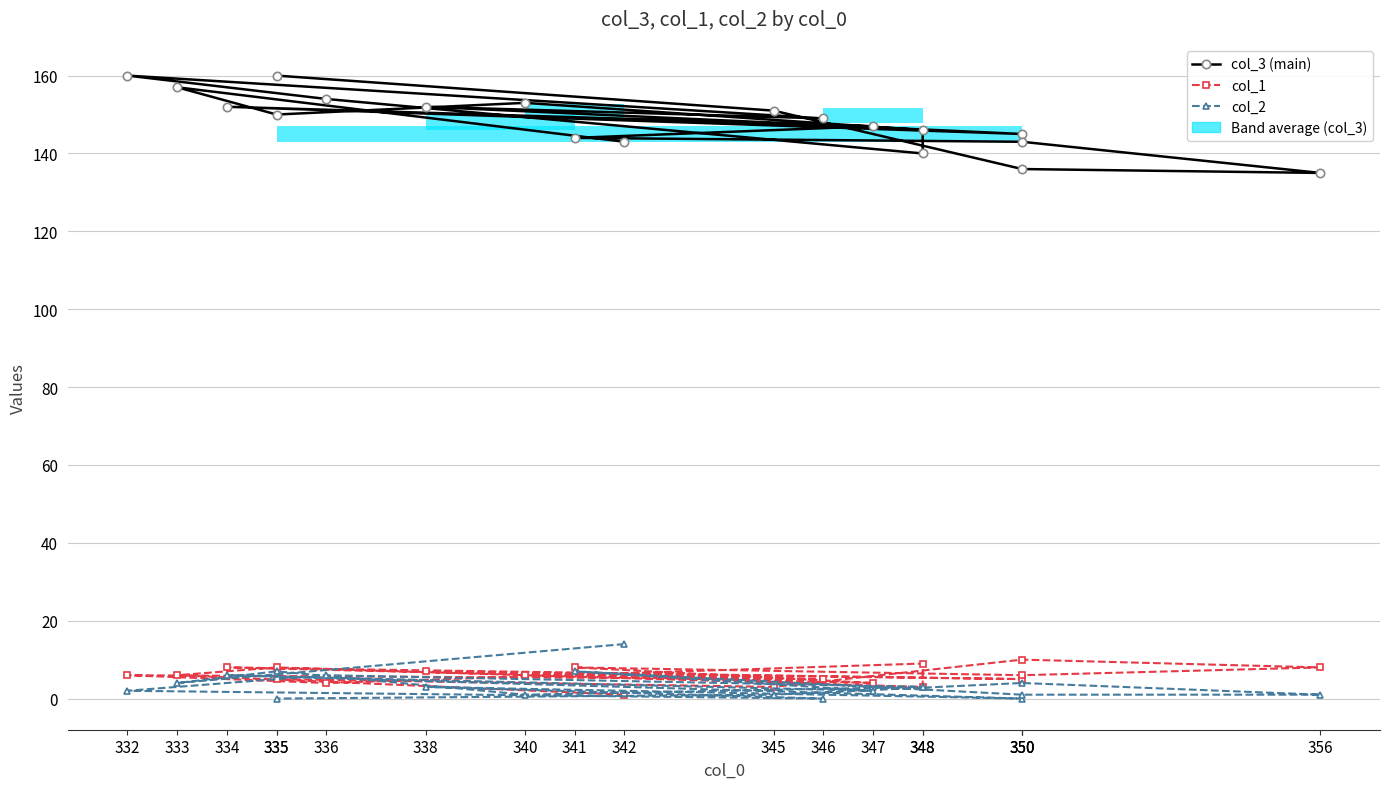

Which label corresponds to the largest value in the chart?

332